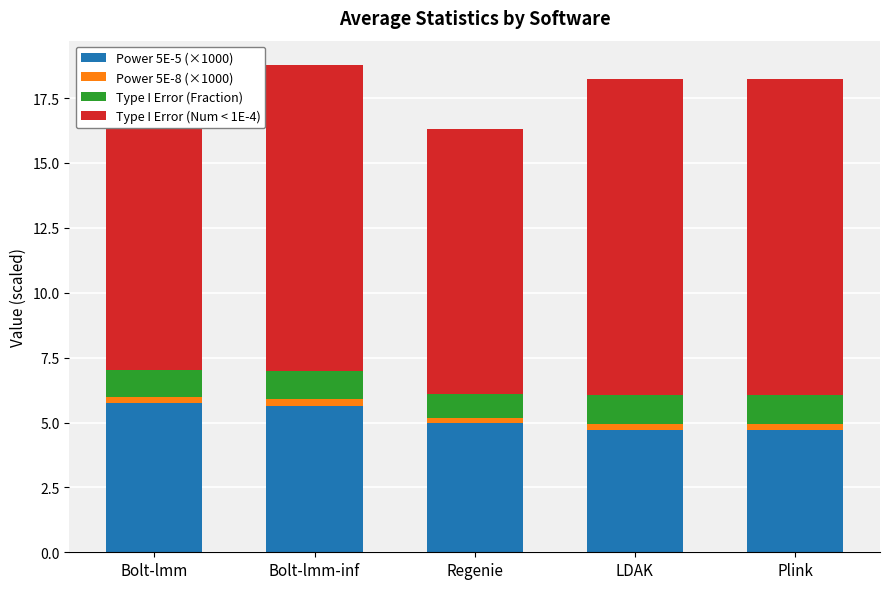

How many distinct data groups are displayed?

4